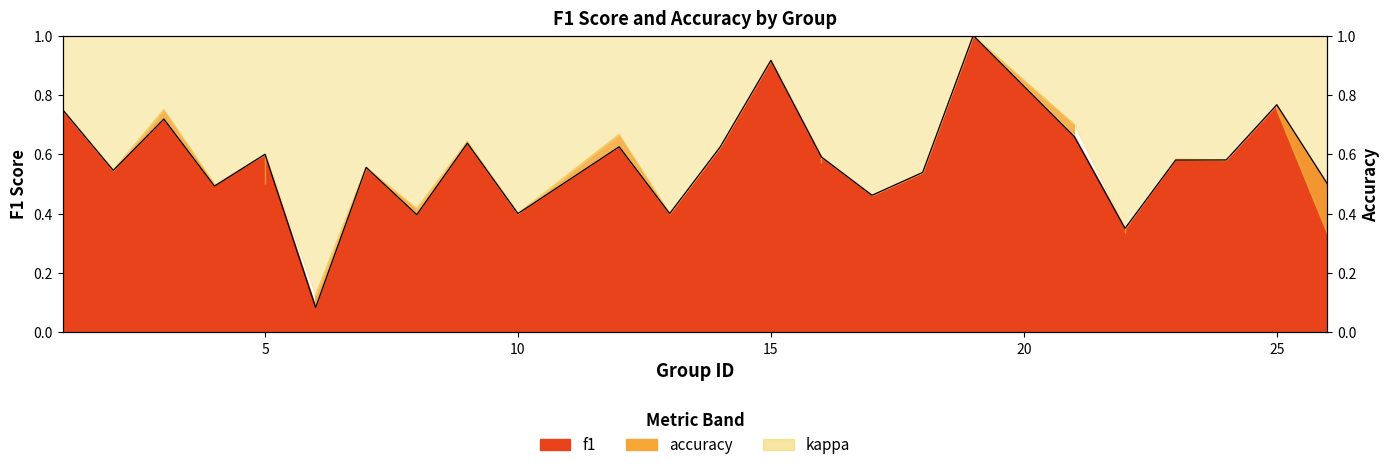

True or false: the data shows 0.5 at 18.

True